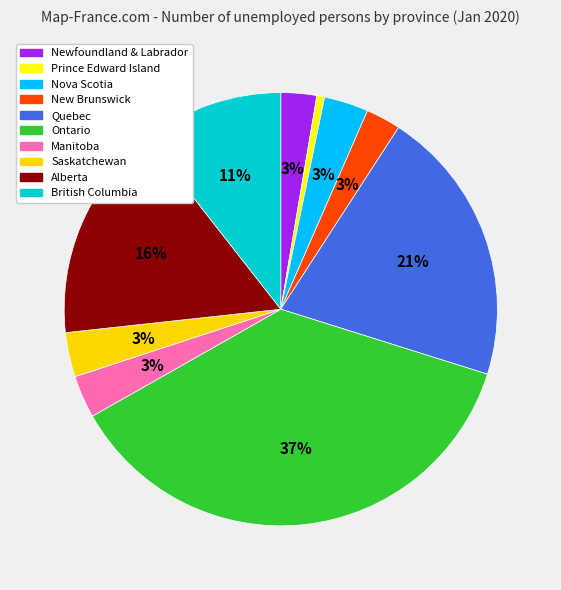

Between Prince Edward Island and Alberta, which is larger?

Alberta